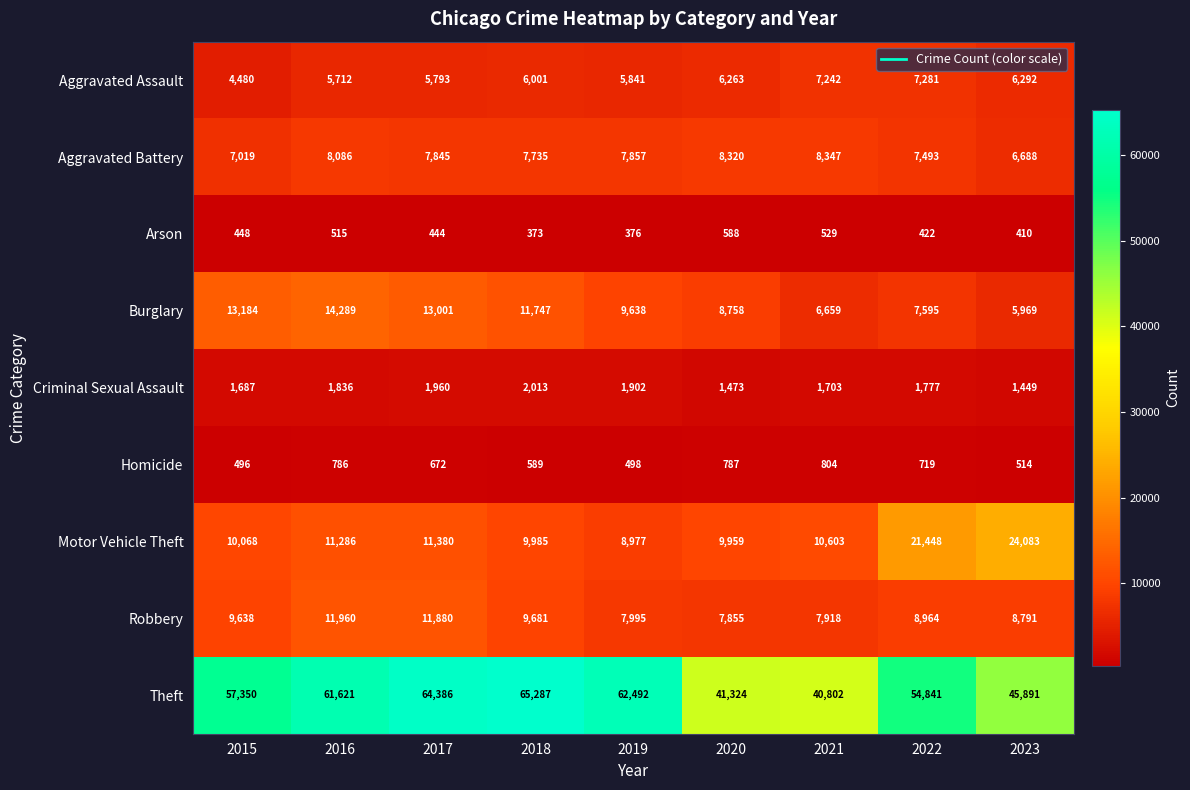

Between 2021 and 2022, which series saw the biggest shift?

Theft